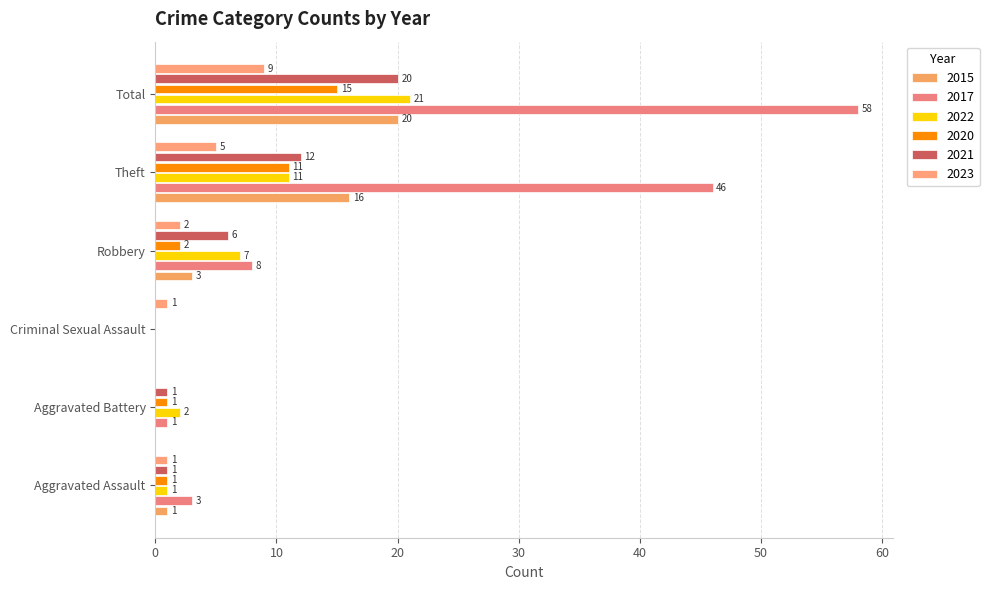

Between Aggravated Battery and Robbery, which series saw the biggest shift?

2017